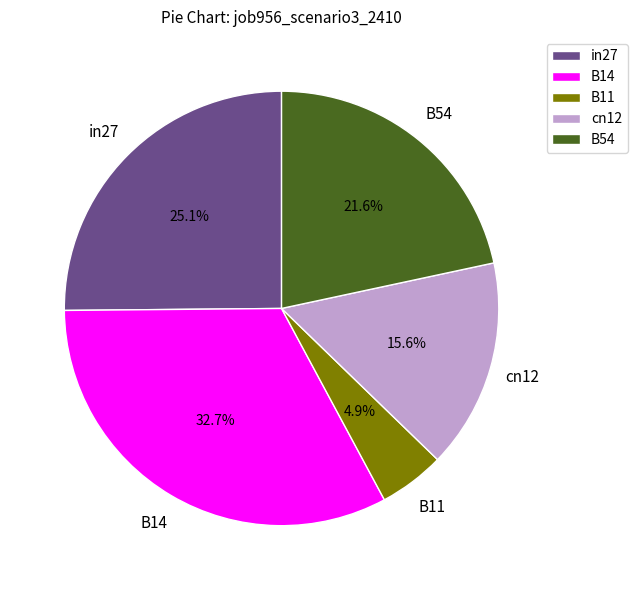

Is there a majority slice in this chart?

No